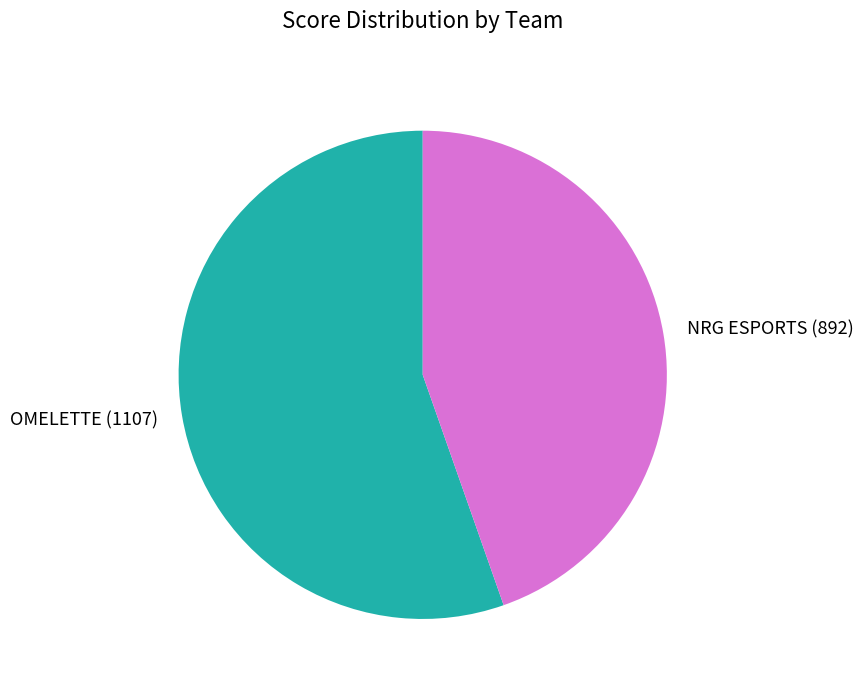

Rank the categories by value from lowest to highest.

NRG ESPORTS, OMELETTE